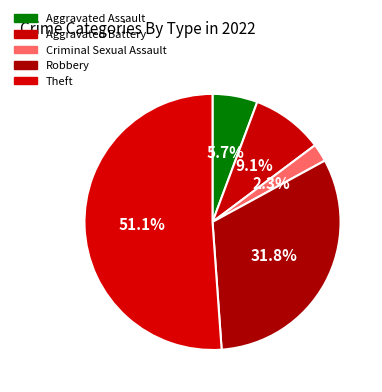

Which category accounts for the majority?

Theft